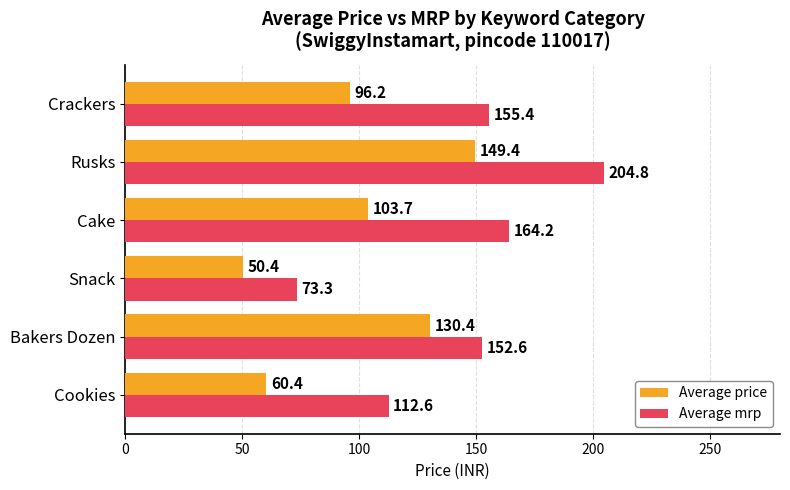

What is the difference between the highest and lowest values at Rusks?

55.4